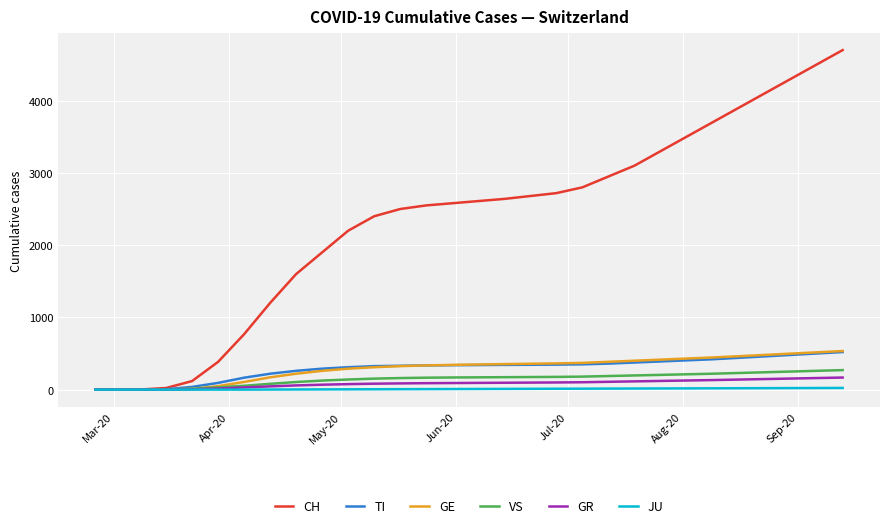

Which series has the largest range (max minus min)?

CH